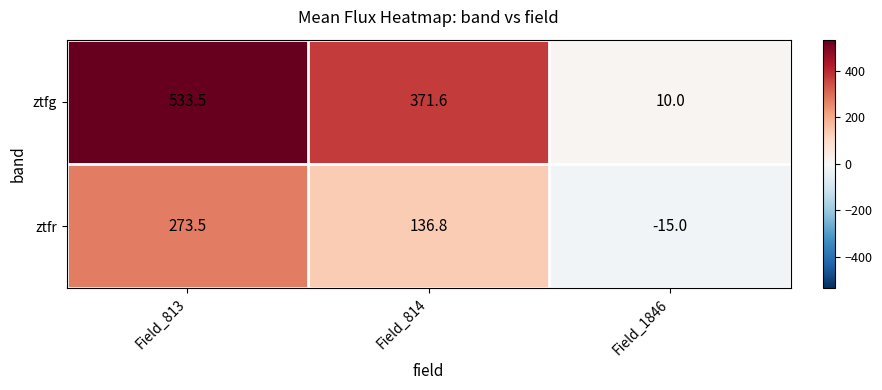

List the series in order of their overall mean, highest first.

ztfg, ztfr